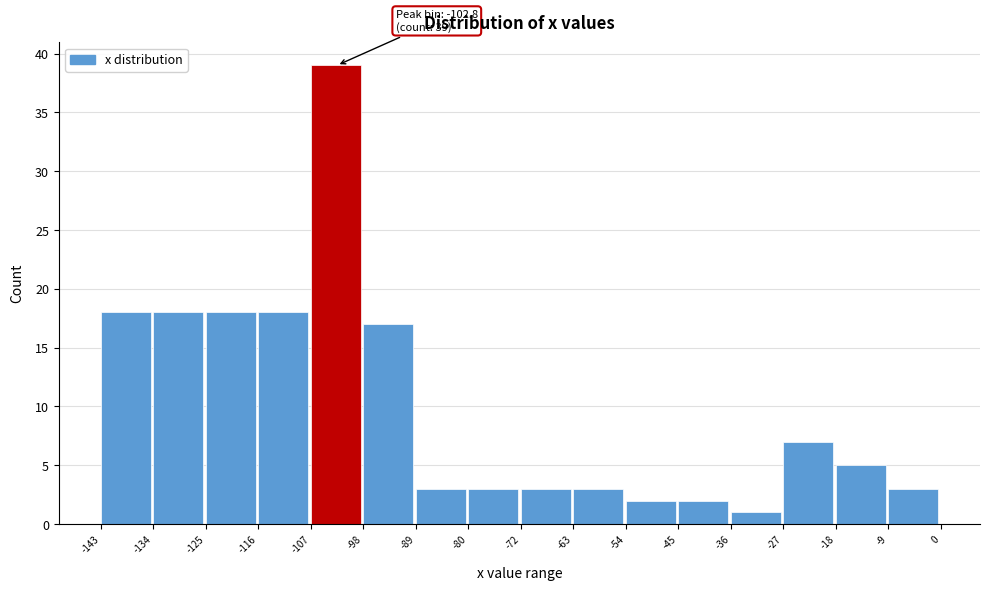

Over which range of the x-axis is the bar tallest?

-107 to -98